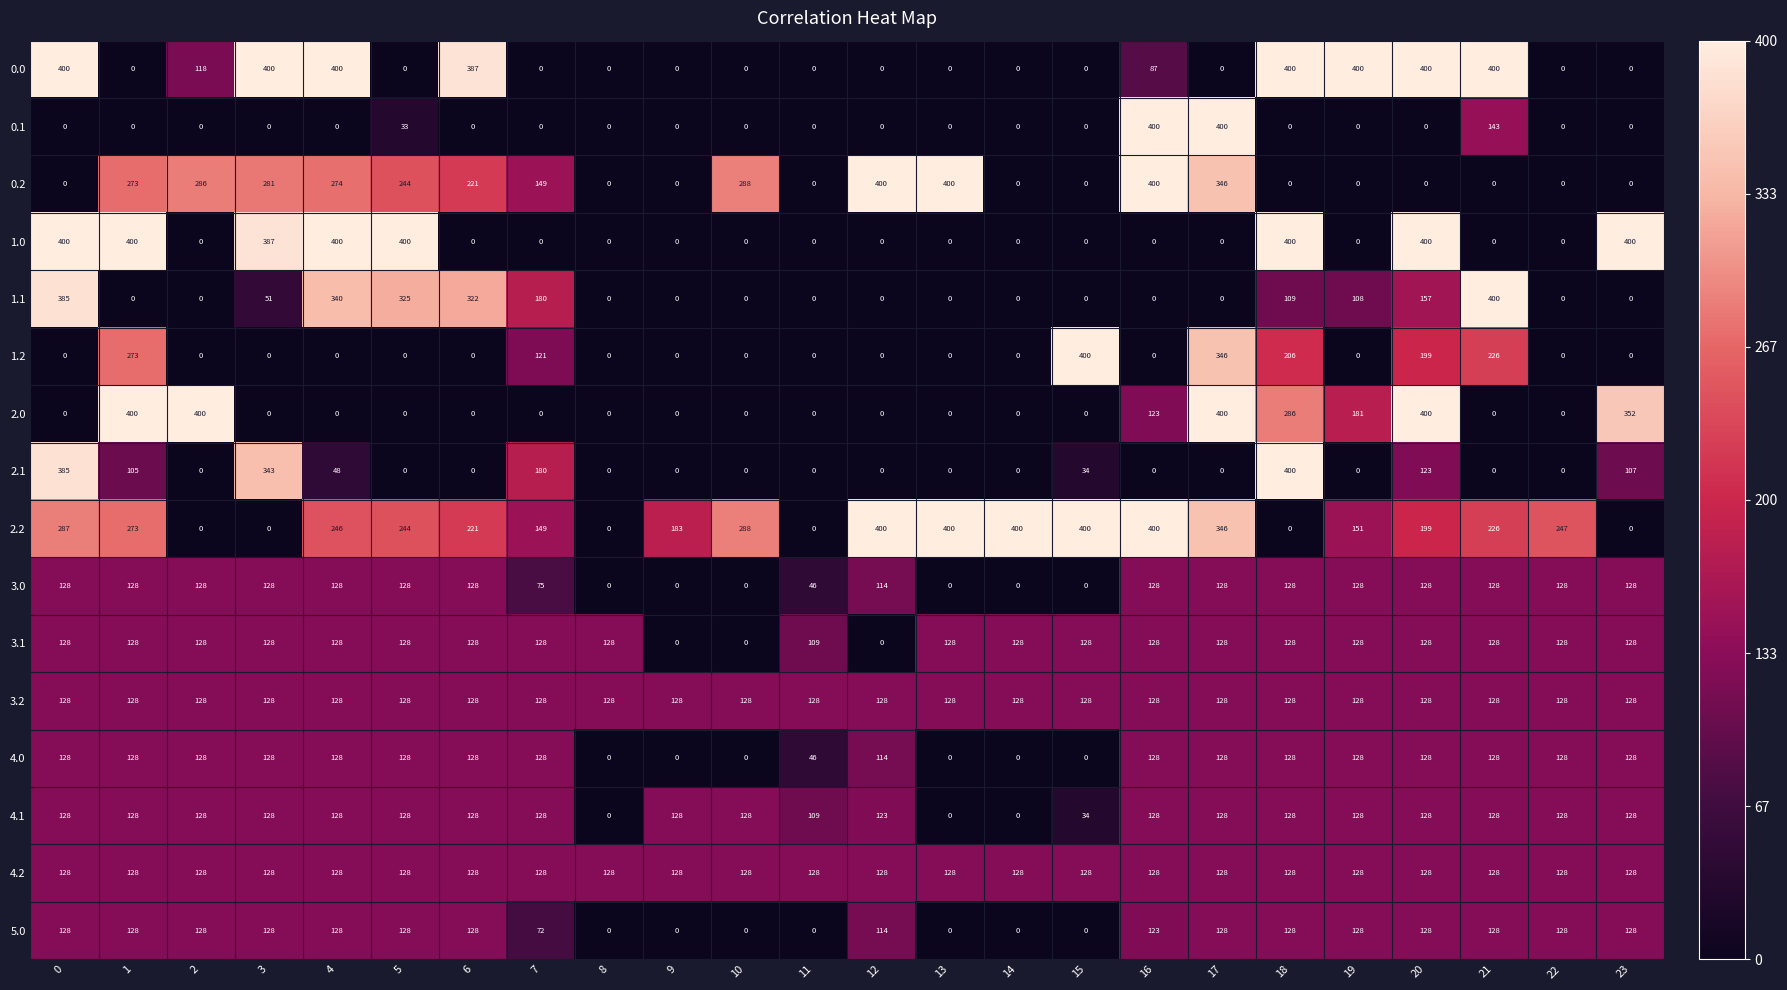

What is the sum of the 4.0 values at 1 and 8?

128